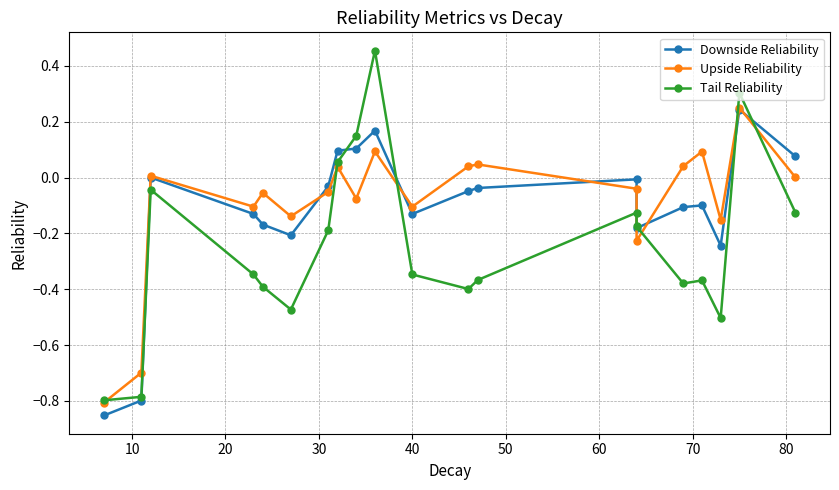

At 50, list the series in order from largest to smallest.

Upside Reliability, Downside Reliability, Tail Reliability